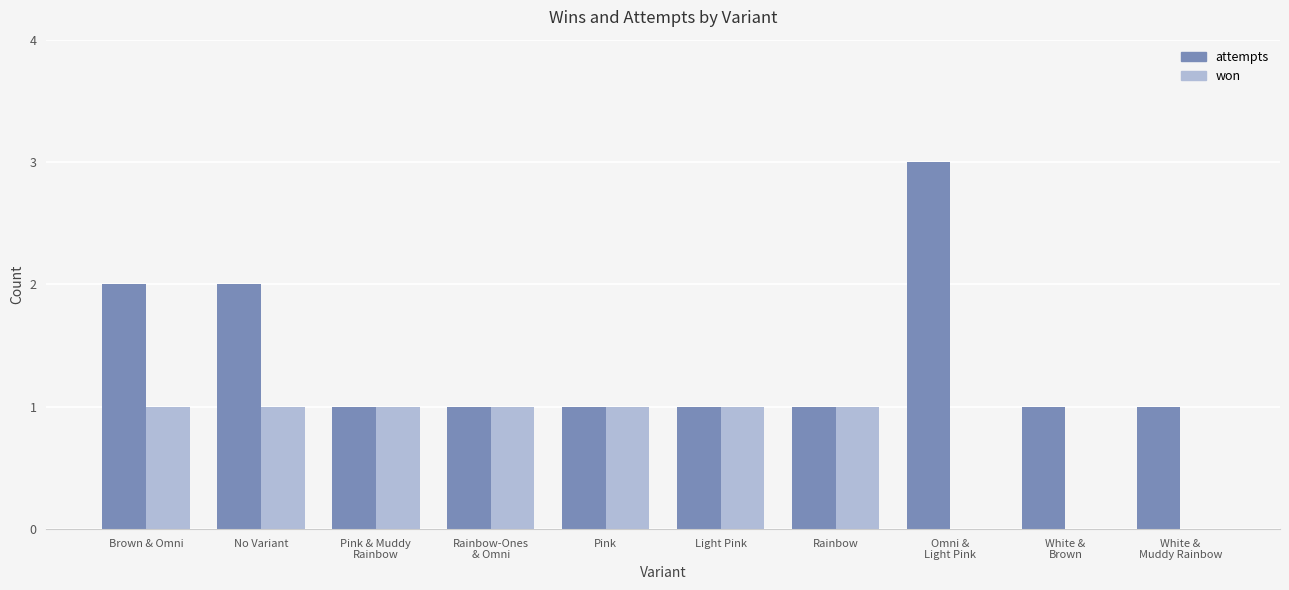

Count the number of data series in this chart.

2